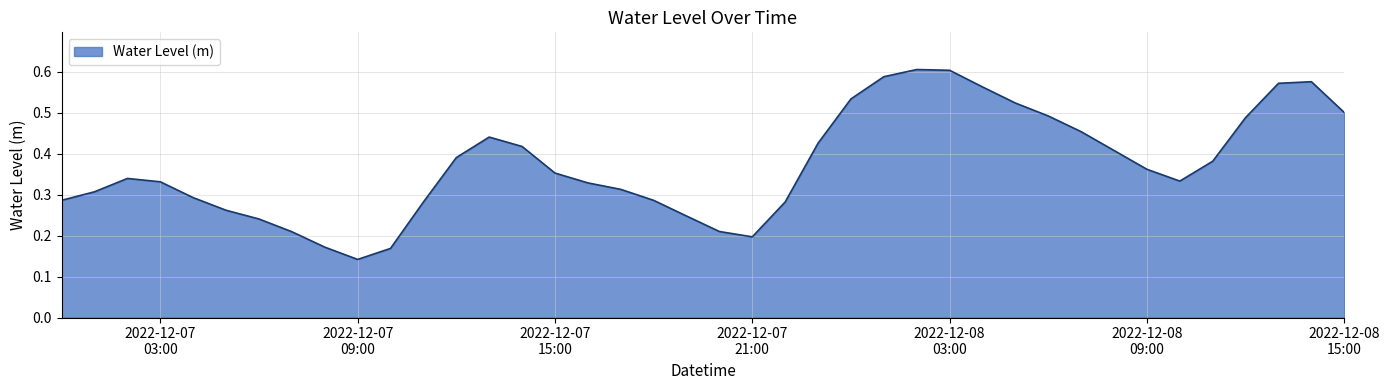

What is the difference between the maximum and minimum values?

0.5